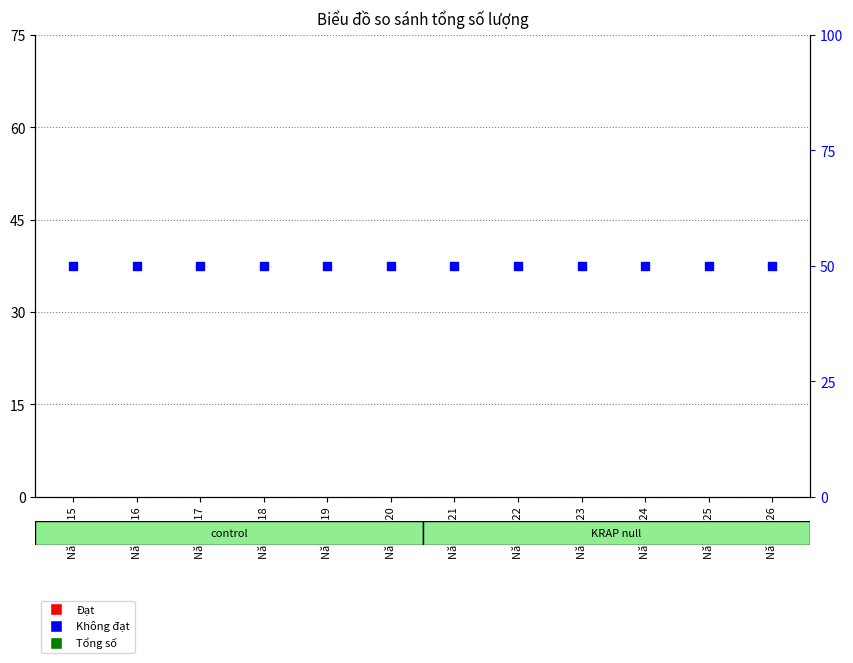

What are all the series names shown in the legend?

Đạt, Tổng số, Không đạt